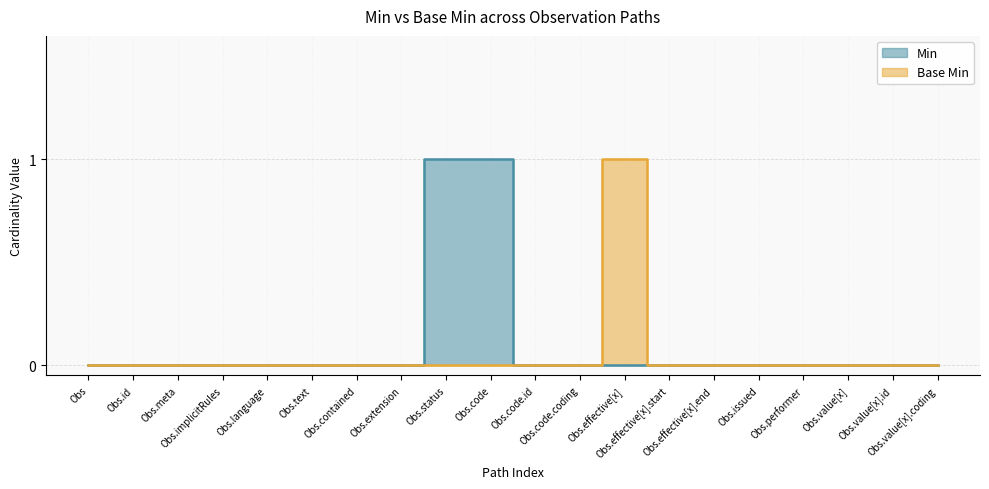

Reading right to left, list all the values displayed in this chart.

Min: 0	0	0	0	0	0	0	0	0	0	1	1	0	0	0	0	0	0	0	0
Base Min: 0	0	0	0	0	0	0	1	0	0	0	0	0	0	0	0	0	0	0	0